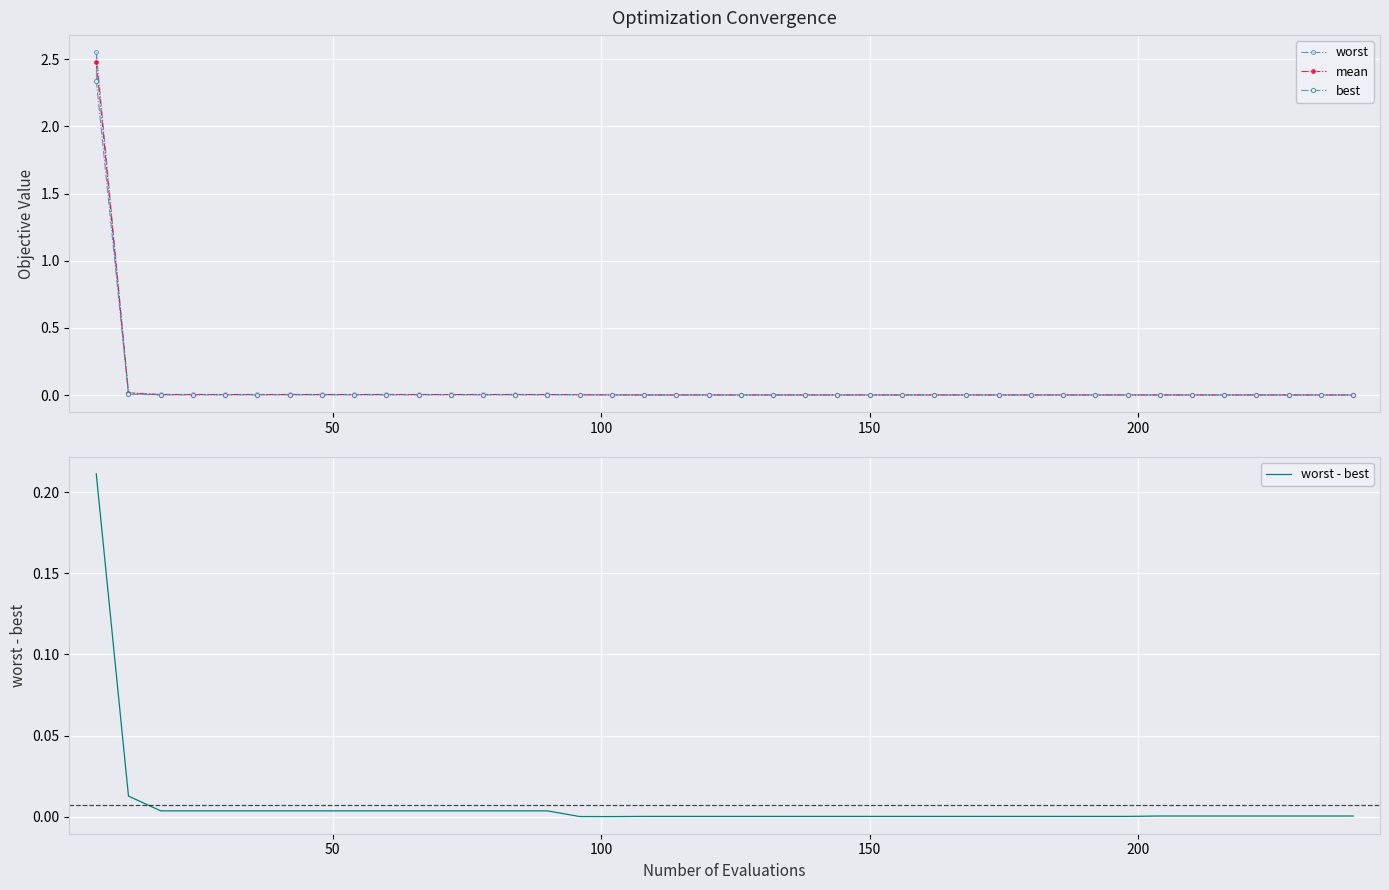

After their last crossing, which series has the higher values: best or worst - best?

worst - best